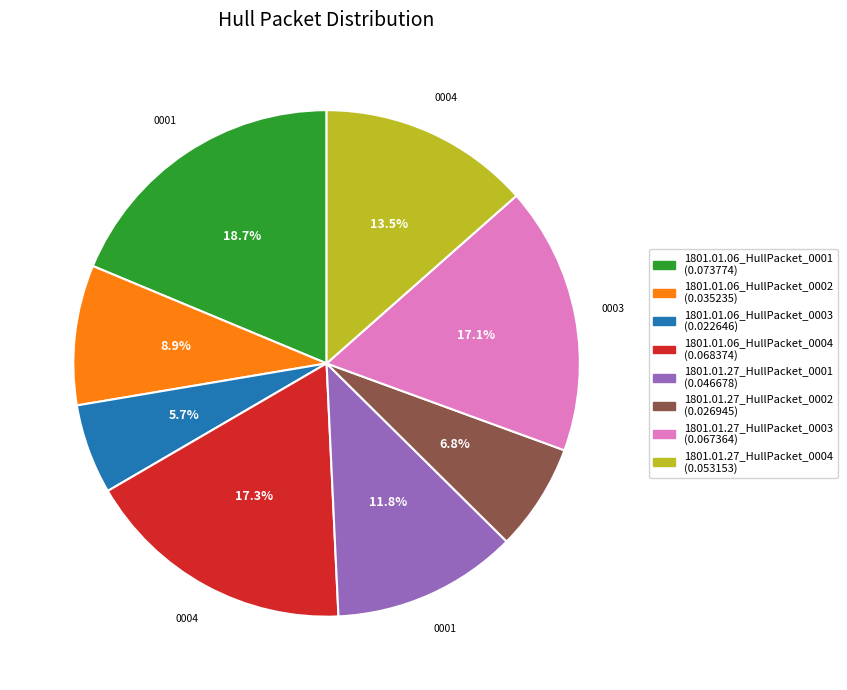

To the nearest percent, what is the average slice percentage?

12%